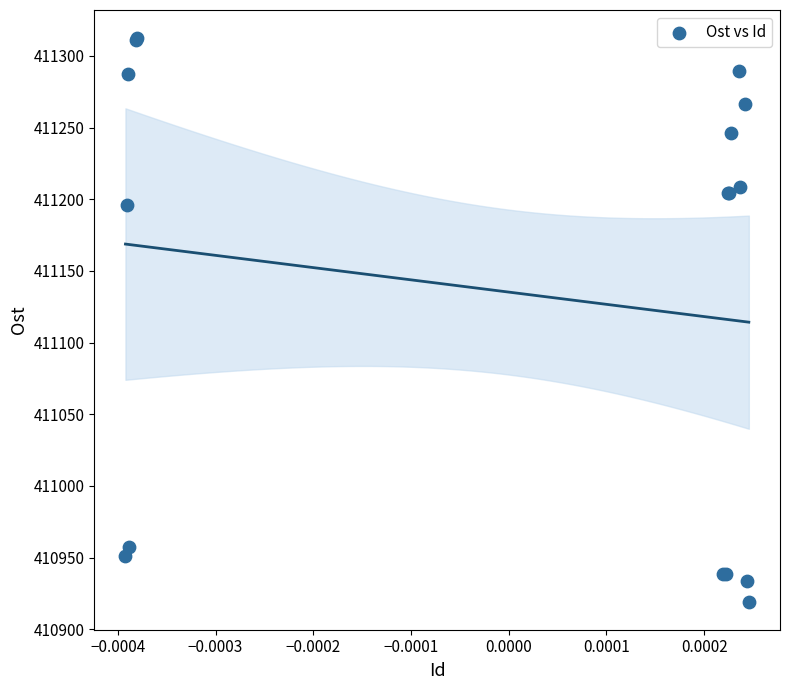

What Y value in the scatter plot is closest to 411115?

411195.7